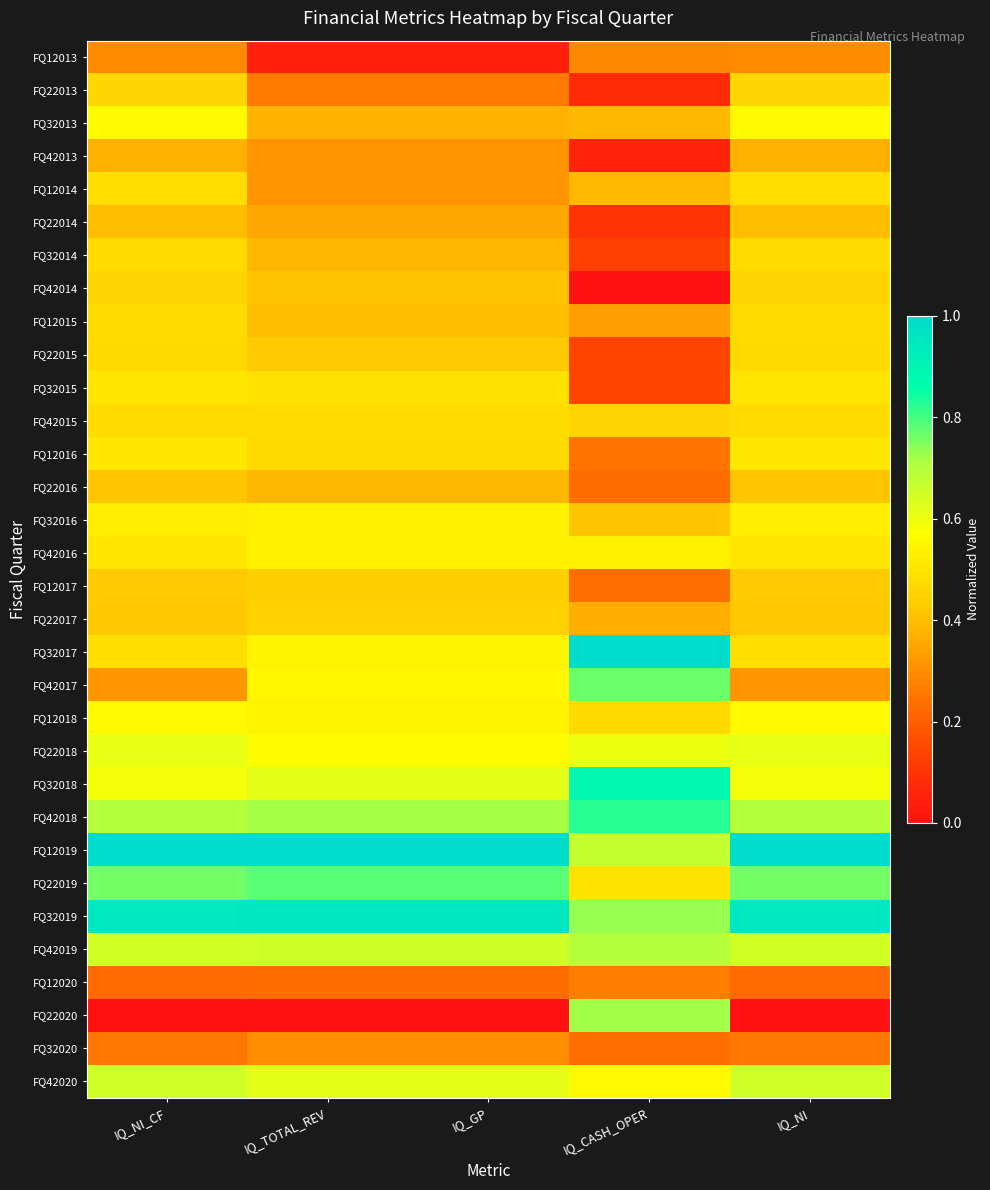

Reading left to right, transcribe all the data shown in this chart.

FQ12013: IQ_NI_CF=0.3	IQ_TOTAL_REV=0.0	IQ_GP=0.0	IQ_CASH_OPER=0.3	IQ_NI=0.3
FQ22013: IQ_NI_CF=0.5	IQ_TOTAL_REV=0.3	IQ_GP=0.3	IQ_CASH_OPER=0.1	IQ_NI=0.5
FQ32013: IQ_NI_CF=0.6	IQ_TOTAL_REV=0.4	IQ_GP=0.4	IQ_CASH_OPER=0.4	IQ_NI=0.6
FQ42013: IQ_NI_CF=0.4	IQ_TOTAL_REV=0.3	IQ_GP=0.3	IQ_CASH_OPER=0.1	IQ_NI=0.4
FQ12014: IQ_NI_CF=0.5	IQ_TOTAL_REV=0.3	IQ_GP=0.3	IQ_CASH_OPER=0.4	IQ_NI=0.5
FQ22014: IQ_NI_CF=0.4	IQ_TOTAL_REV=0.4	IQ_GP=0.4	IQ_CASH_OPER=0.1	IQ_NI=0.4
FQ32014: IQ_NI_CF=0.5	IQ_TOTAL_REV=0.4	IQ_GP=0.4	IQ_CASH_OPER=0.1	IQ_NI=0.5
FQ42014: IQ_NI_CF=0.5	IQ_TOTAL_REV=0.4	IQ_GP=0.4	IQ_CASH_OPER=0.0	IQ_NI=0.5
FQ12015: IQ_NI_CF=0.5	IQ_TOTAL_REV=0.4	IQ_GP=0.4	IQ_CASH_OPER=0.3	IQ_NI=0.5
FQ22015: IQ_NI_CF=0.5	IQ_TOTAL_REV=0.4	IQ_GP=0.4	IQ_CASH_OPER=0.1	IQ_NI=0.5
FQ32015: IQ_NI_CF=0.5	IQ_TOTAL_REV=0.5	IQ_GP=0.5	IQ_CASH_OPER=0.1	IQ_NI=0.5
FQ42015: IQ_NI_CF=0.5	IQ_TOTAL_REV=0.5	IQ_GP=0.5	IQ_CASH_OPER=0.5	IQ_NI=0.5
FQ12016: IQ_NI_CF=0.5	IQ_TOTAL_REV=0.5	IQ_GP=0.5	IQ_CASH_OPER=0.2	IQ_NI=0.5
FQ22016: IQ_NI_CF=0.4	IQ_TOTAL_REV=0.4	IQ_GP=0.4	IQ_CASH_OPER=0.2	IQ_NI=0.4
FQ32016: IQ_NI_CF=0.5	IQ_TOTAL_REV=0.5	IQ_GP=0.5	IQ_CASH_OPER=0.4	IQ_NI=0.5
FQ42016: IQ_NI_CF=0.5	IQ_TOTAL_REV=0.5	IQ_GP=0.5	IQ_CASH_OPER=0.5	IQ_NI=0.5
FQ12017: IQ_NI_CF=0.4	IQ_TOTAL_REV=0.4	IQ_GP=0.4	IQ_CASH_OPER=0.2	IQ_NI=0.4
FQ22017: IQ_NI_CF=0.4	IQ_TOTAL_REV=0.4	IQ_GP=0.4	IQ_CASH_OPER=0.4	IQ_NI=0.4
FQ32017: IQ_NI_CF=0.5	IQ_TOTAL_REV=0.5	IQ_GP=0.5	IQ_CASH_OPER=1.0	IQ_NI=0.5
FQ42017: IQ_NI_CF=0.3	IQ_TOTAL_REV=0.5	IQ_GP=0.5	IQ_CASH_OPER=0.8	IQ_NI=0.3
FQ12018: IQ_NI_CF=0.6	IQ_TOTAL_REV=0.5	IQ_GP=0.5	IQ_CASH_OPER=0.5	IQ_NI=0.6
FQ22018: IQ_NI_CF=0.6	IQ_TOTAL_REV=0.6	IQ_GP=0.6	IQ_CASH_OPER=0.6	IQ_NI=0.6
FQ32018: IQ_NI_CF=0.6	IQ_TOTAL_REV=0.6	IQ_GP=0.6	IQ_CASH_OPER=0.9	IQ_NI=0.6
FQ42018: IQ_NI_CF=0.7	IQ_TOTAL_REV=0.7	IQ_GP=0.7	IQ_CASH_OPER=0.8	IQ_NI=0.7
FQ12019: IQ_NI_CF=1.0	IQ_TOTAL_REV=1.0	IQ_GP=1.0	IQ_CASH_OPER=0.7	IQ_NI=1.0
FQ22019: IQ_NI_CF=0.8	IQ_TOTAL_REV=0.8	IQ_GP=0.8	IQ_CASH_OPER=0.5	IQ_NI=0.8
FQ32019: IQ_NI_CF=1.0	IQ_TOTAL_REV=1.0	IQ_GP=1.0	IQ_CASH_OPER=0.7	IQ_NI=1.0
FQ42019: IQ_NI_CF=0.6	IQ_TOTAL_REV=0.7	IQ_GP=0.7	IQ_CASH_OPER=0.7	IQ_NI=0.6
FQ12020: IQ_NI_CF=0.2	IQ_TOTAL_REV=0.2	IQ_GP=0.2	IQ_CASH_OPER=0.3	IQ_NI=0.2
FQ22020: IQ_NI_CF=0.0	IQ_TOTAL_REV=0.0	IQ_GP=0.0	IQ_CASH_OPER=0.7	IQ_NI=0.0
FQ32020: IQ_NI_CF=0.3	IQ_TOTAL_REV=0.3	IQ_GP=0.3	IQ_CASH_OPER=0.2	IQ_NI=0.3
FQ42020: IQ_NI_CF=0.7	IQ_TOTAL_REV=0.6	IQ_GP=0.6	IQ_CASH_OPER=0.6	IQ_NI=0.7